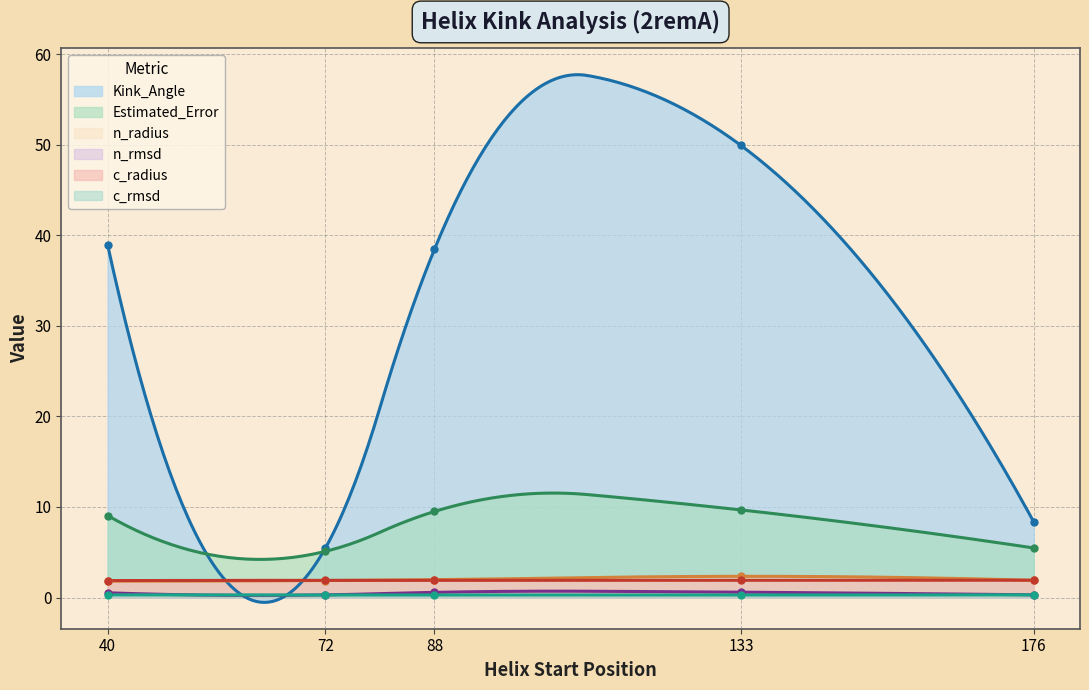

Read the Kink_Angle value at 133.

49.9